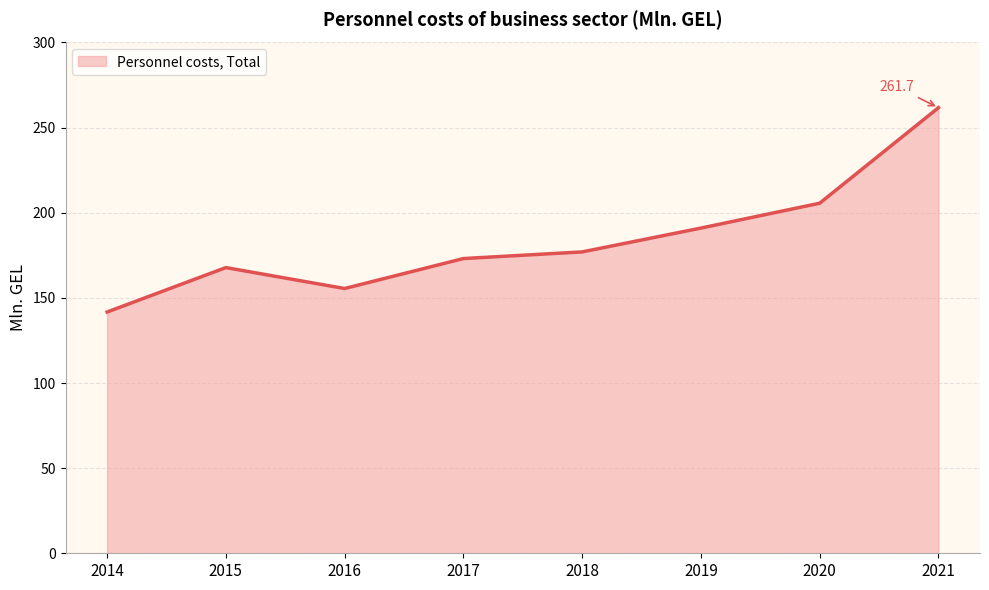

What is the value of the 1st point from the left?

141.7